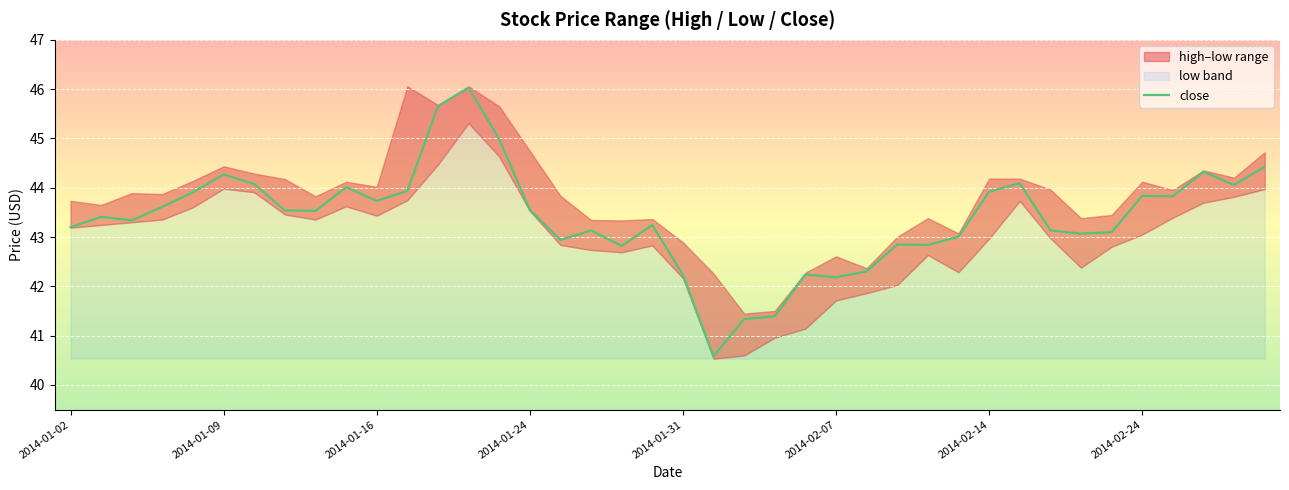

What is the highest value of the close series?

46.0